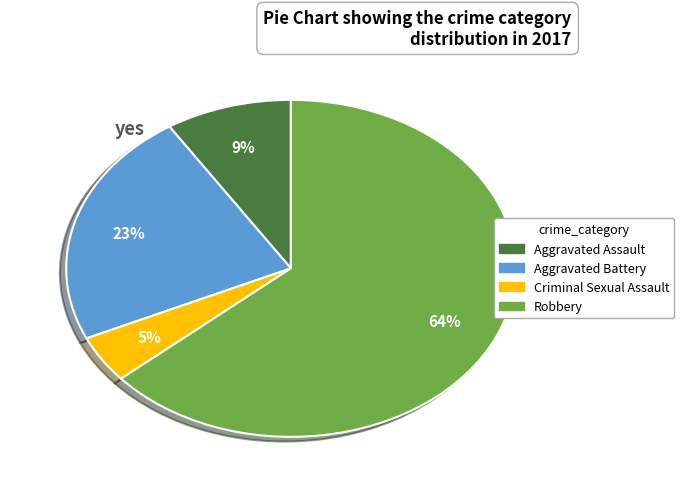

Is the sum of Robbery and Aggravated Assault greater than half?

Yes